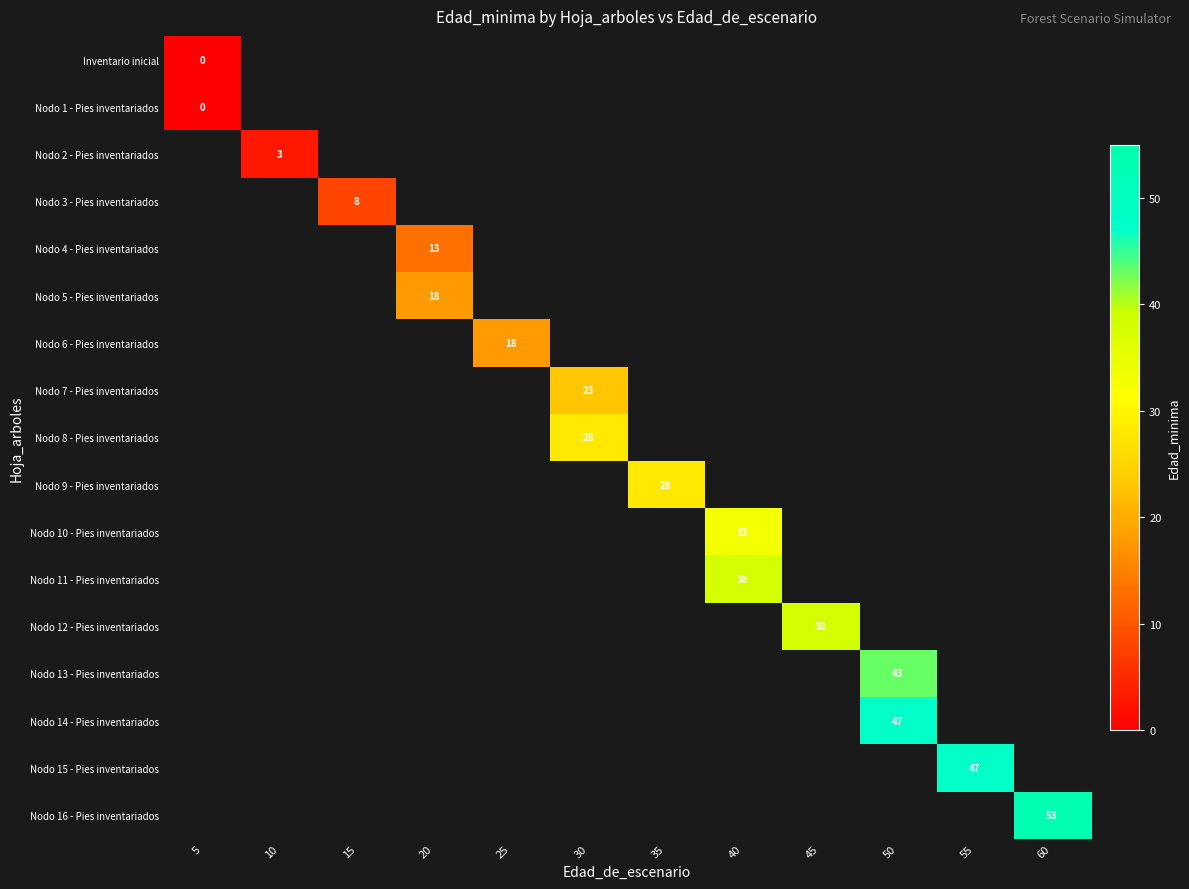

Which label corresponds to the largest value in the chart?

60